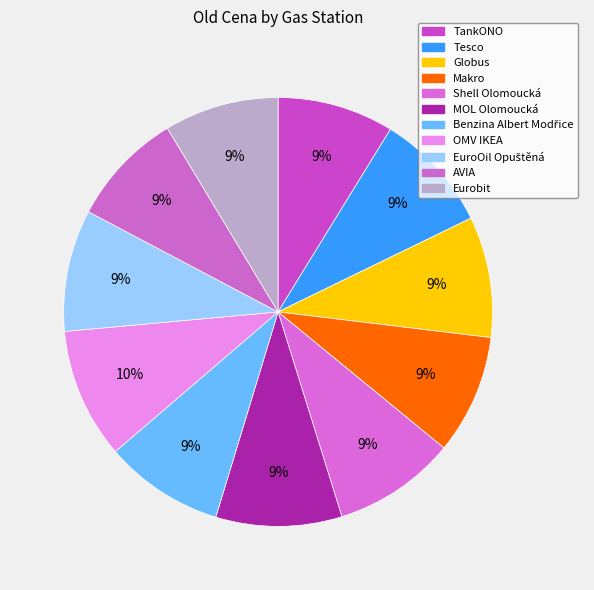

How many slices are in this pie chart?

11